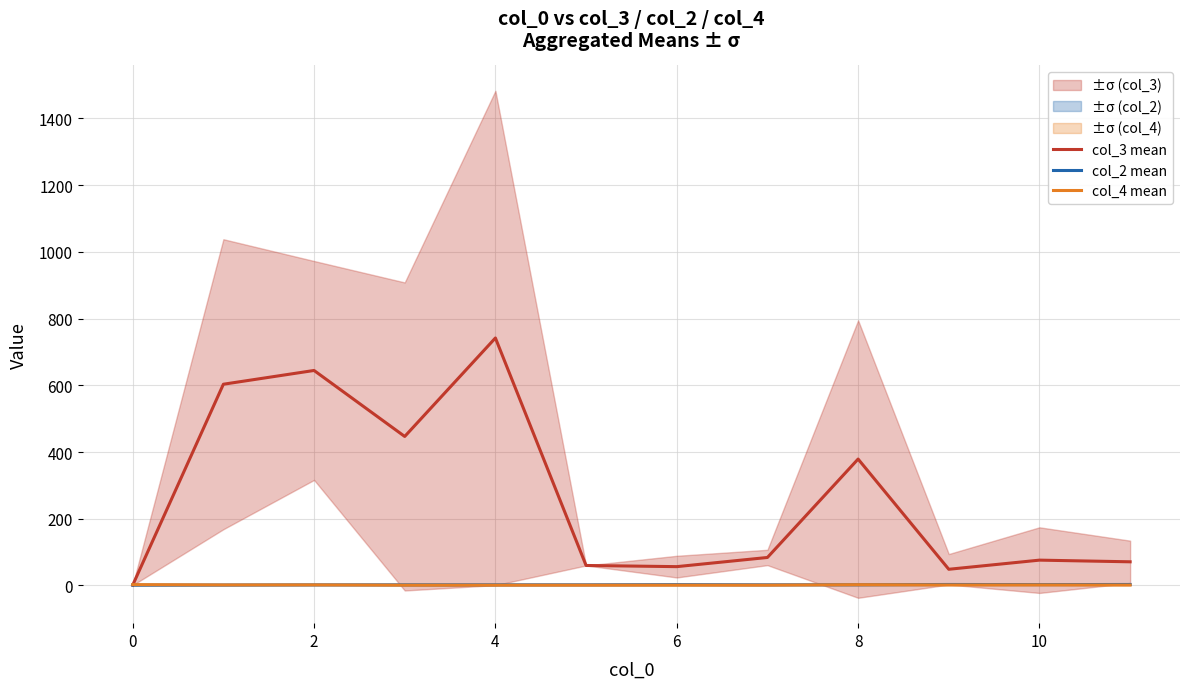

What is the difference between the col_3 mean values at 10 and 6?

19.5